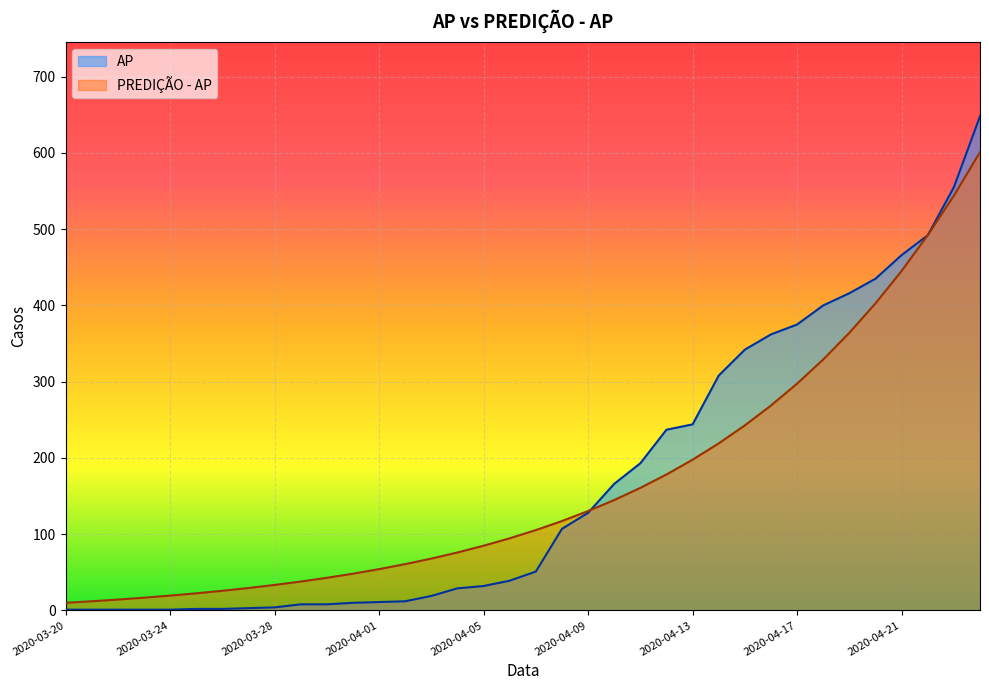

True or false: AP has more than 0 interior local peaks.

False